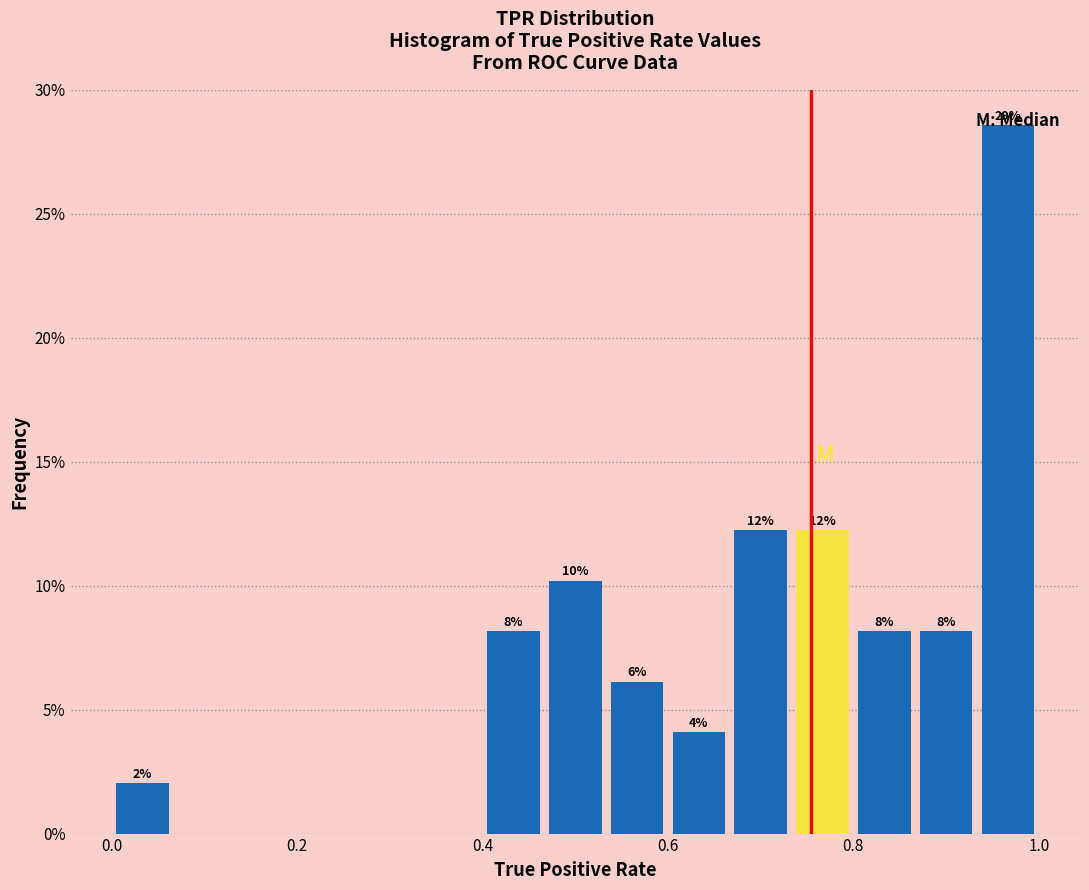

Read against the x-axis, roughly where is the centre of the tallest bar?

0.96